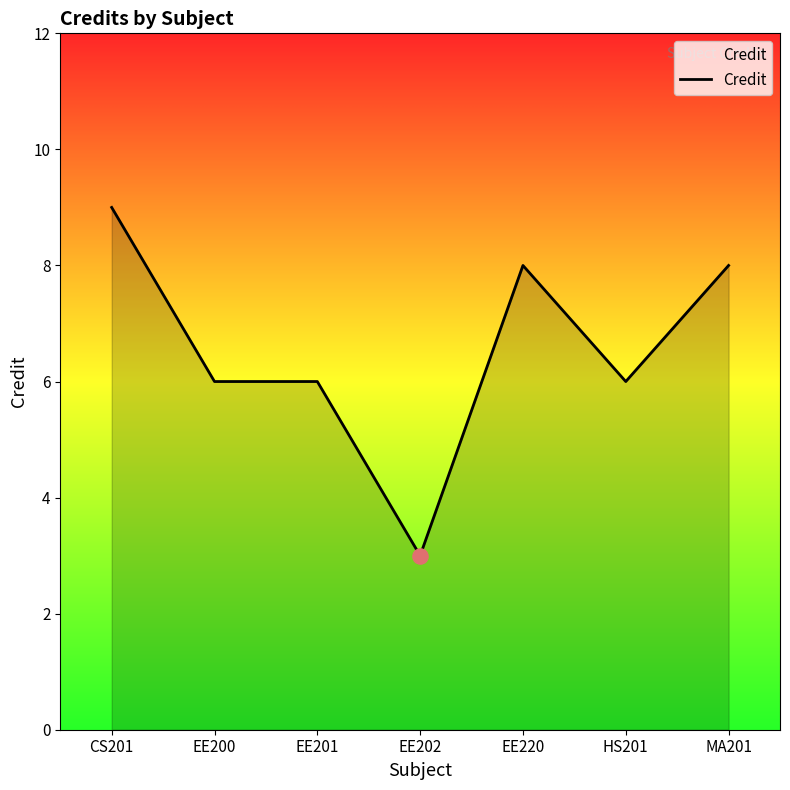

What is the ratio of the value at MA201 to the value at EE200?

1.3